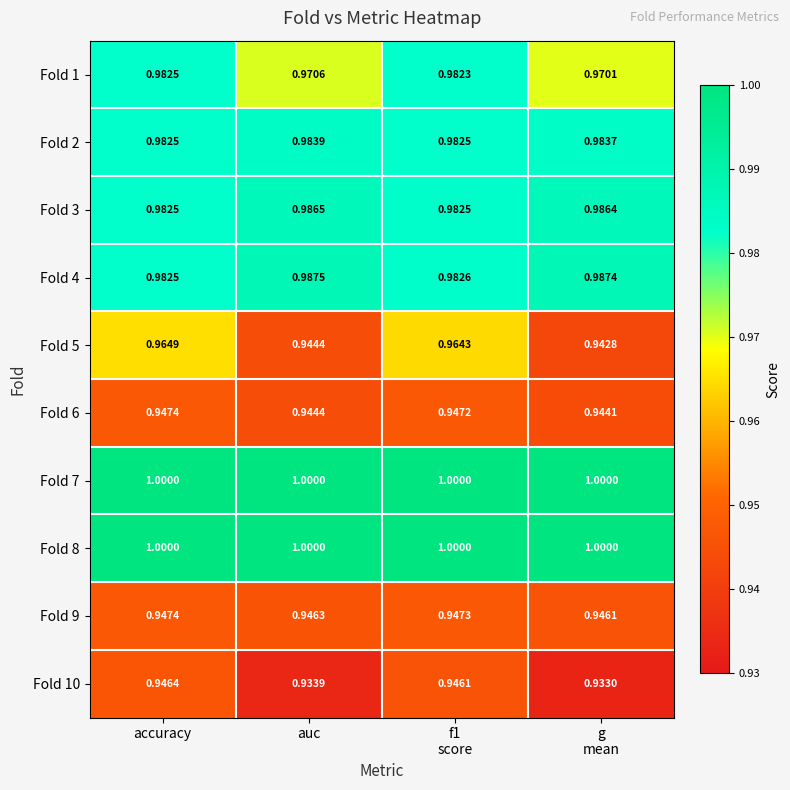

At which category is the sum across all series the highest?

accuracy